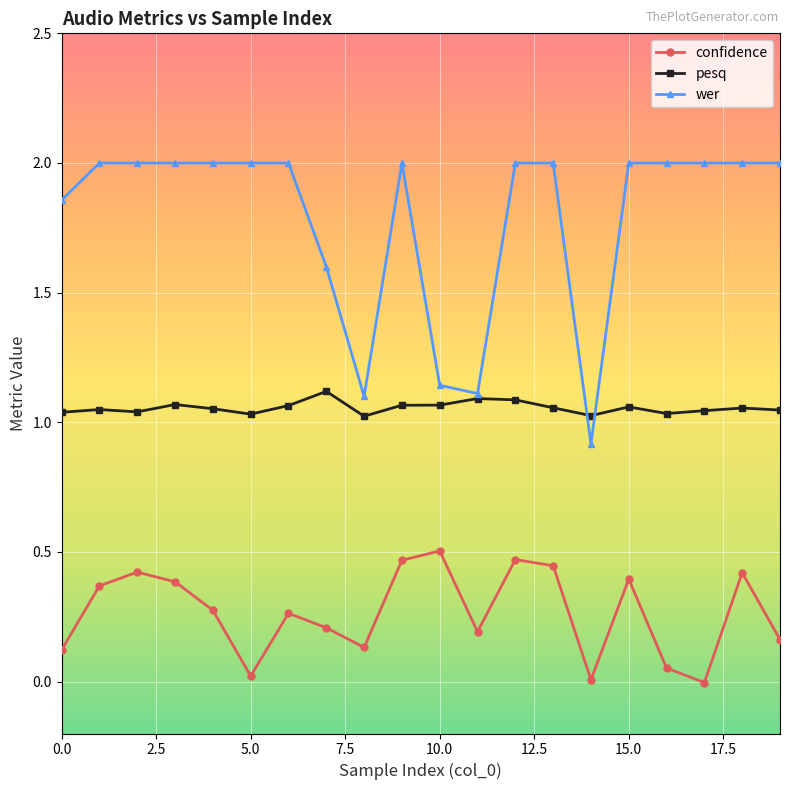

Which series has the largest total across all categories?

wer